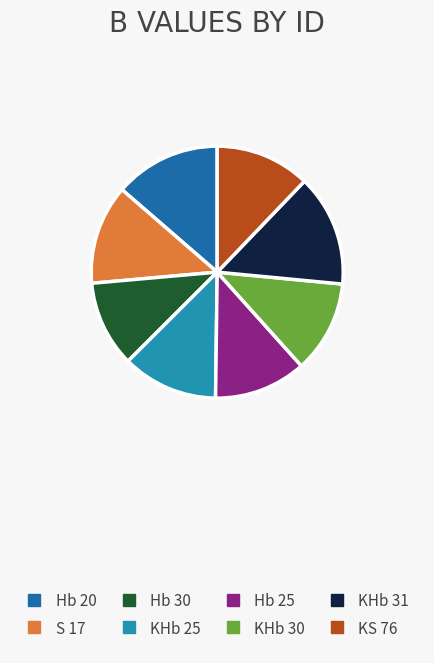

Is there a majority slice in this chart?

No